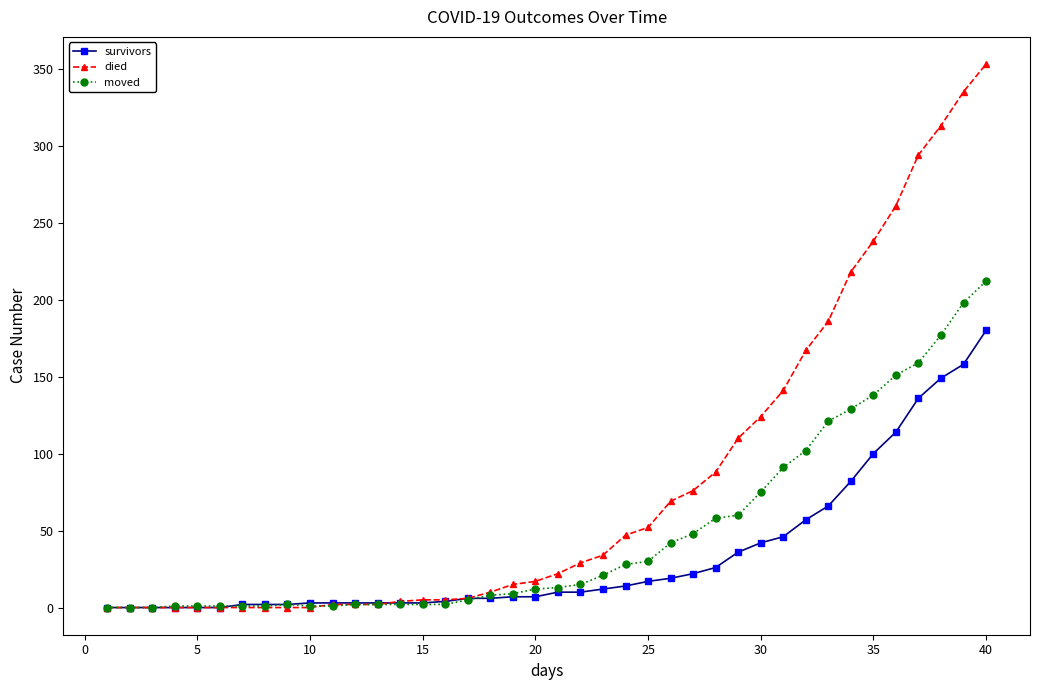

List the series in order of their peak value, lowest first.

survivors, moved, died